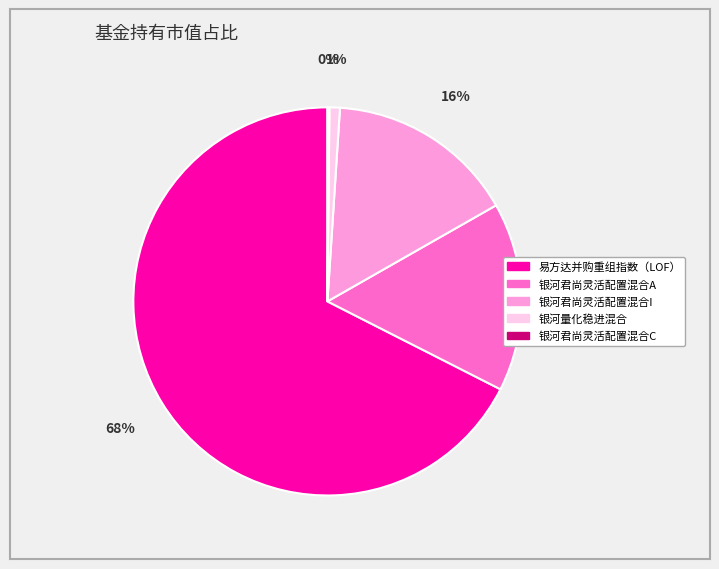

Does 易方达并购重组指数（LOF） account for over 50% of the chart?

Yes